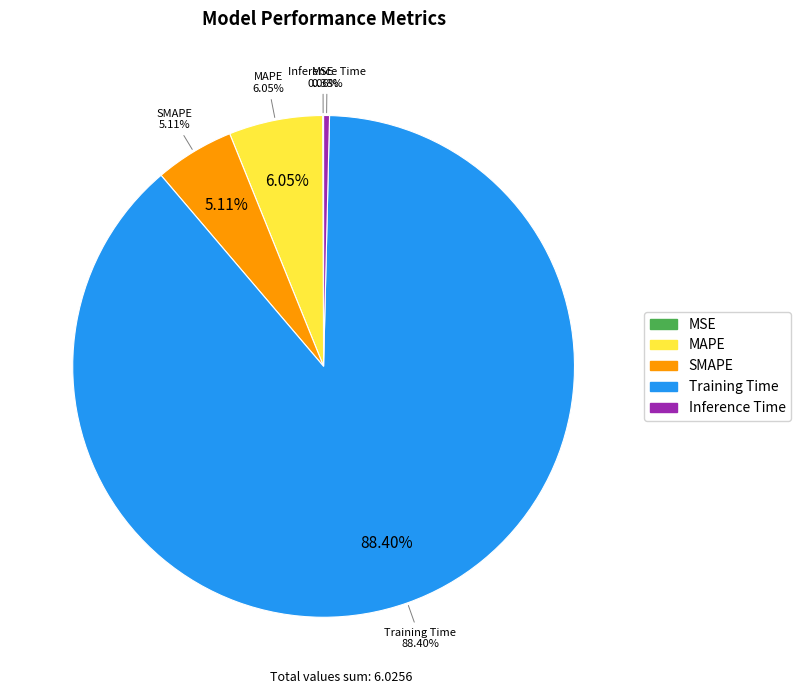

What percentage is NOT represented by MAPE?

94.0%